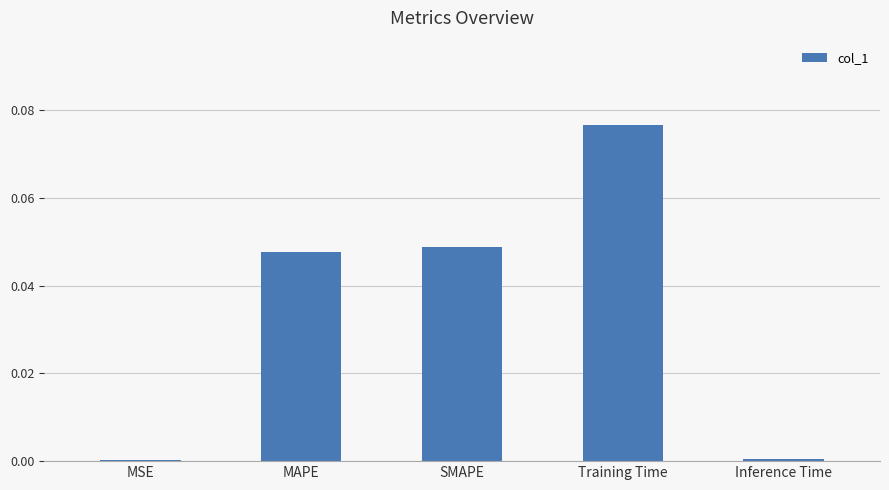

What is the change in value from MSE to Training Time?

+0.1